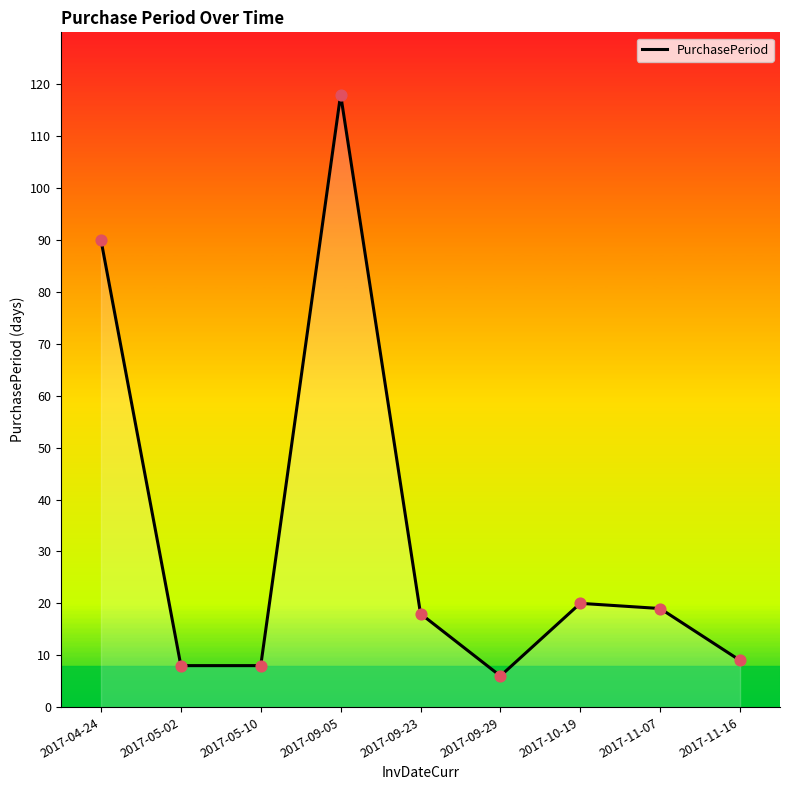

What is the change in value from 2017-05-02 to 2017-09-23?

+10